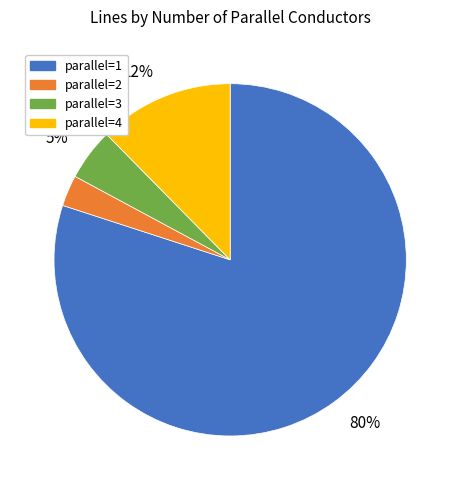

To the nearest percent, what is the difference between the largest and smallest slice percentages?

77%